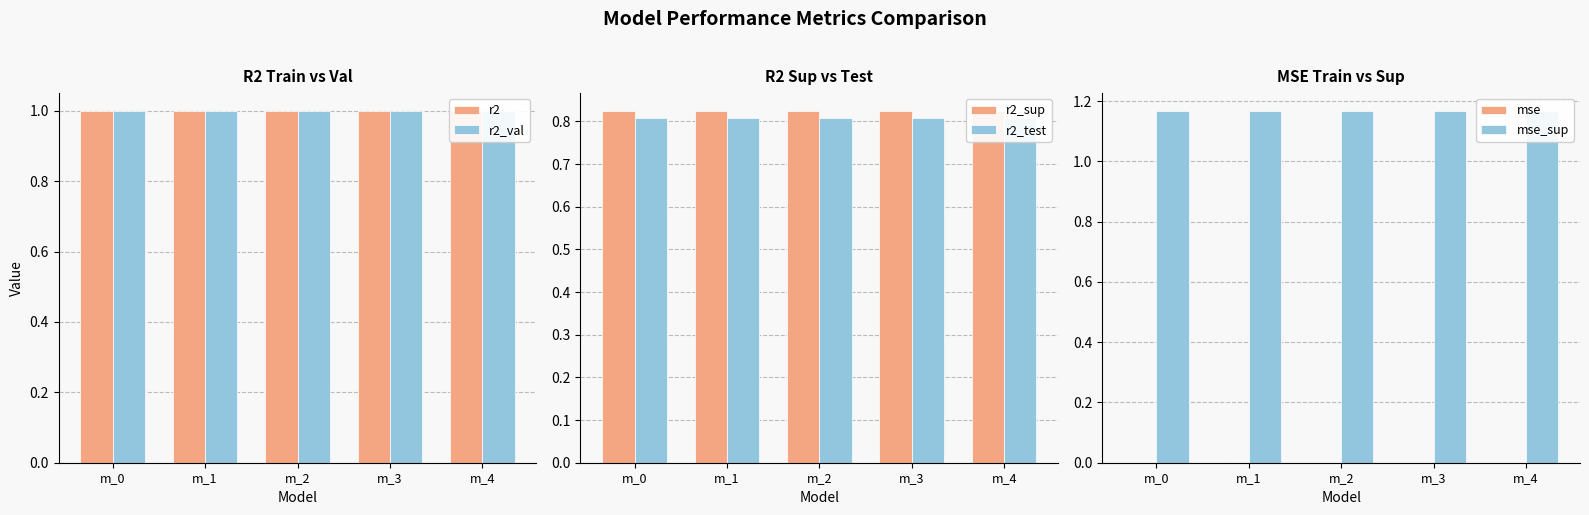

How many bars are there in each group?

6